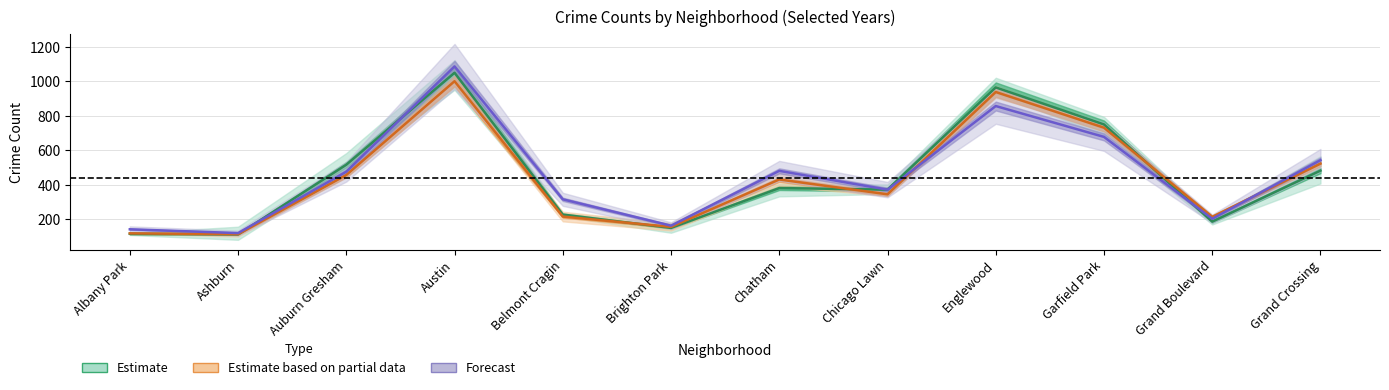

Which series has the largest range (max minus min)?

Forecast